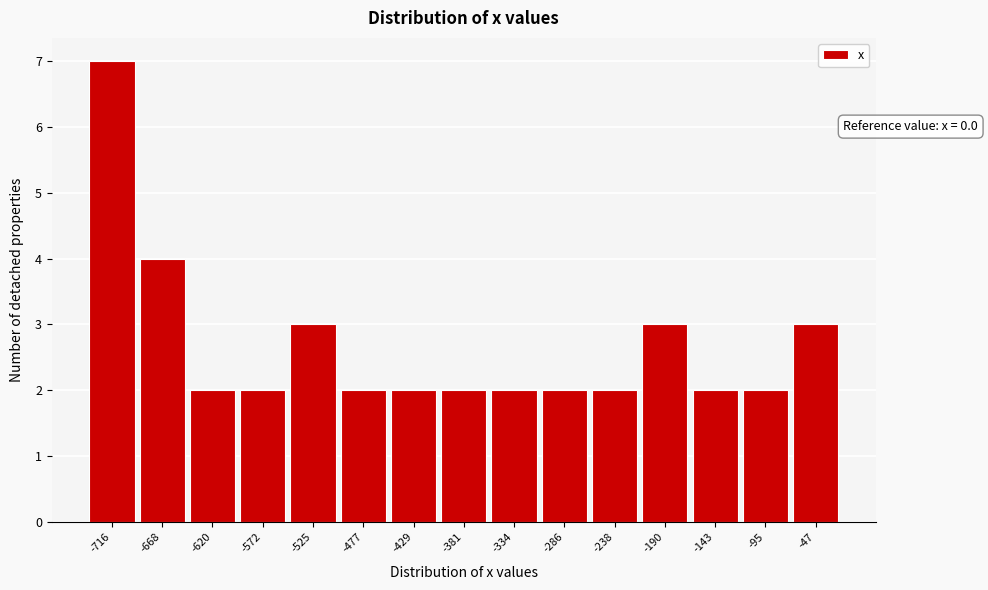

Reading left to right, list all the values displayed in this chart.

-716=7	-668=4	-620=2	-572=2	-525=3	-477=2	-429=2	-381=2	-334=2	-286=2	-238=2	-190=3	-143=2	-95=2	-47=3